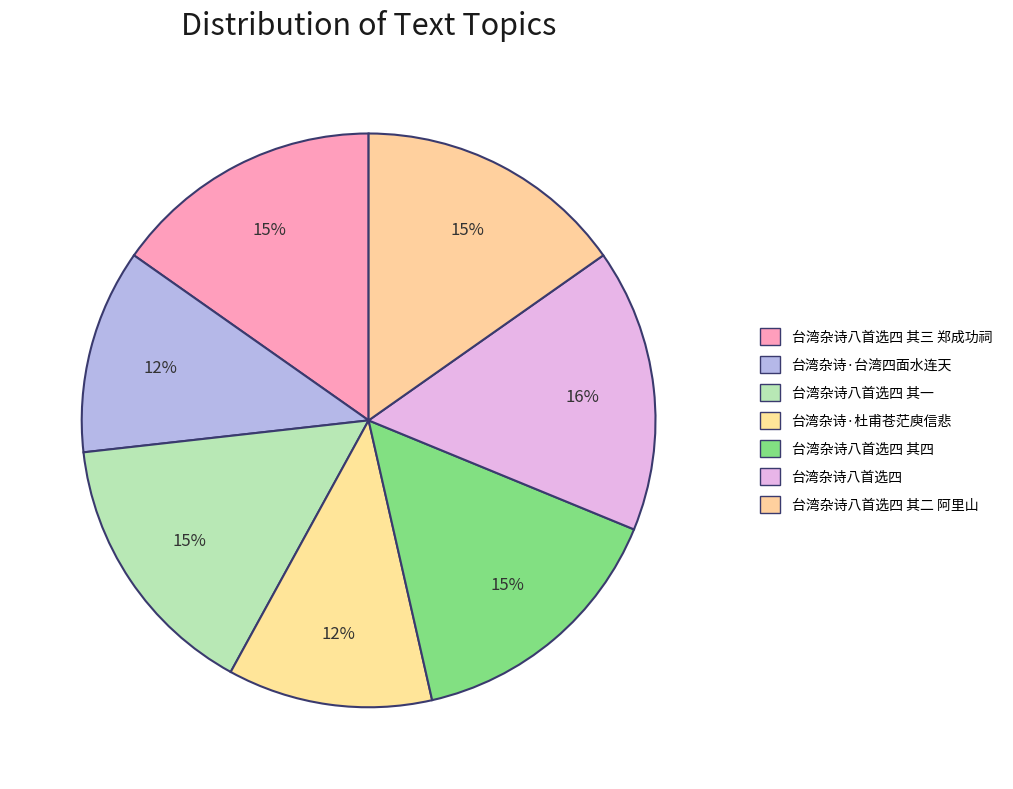

How many segments does this pie chart have?

7